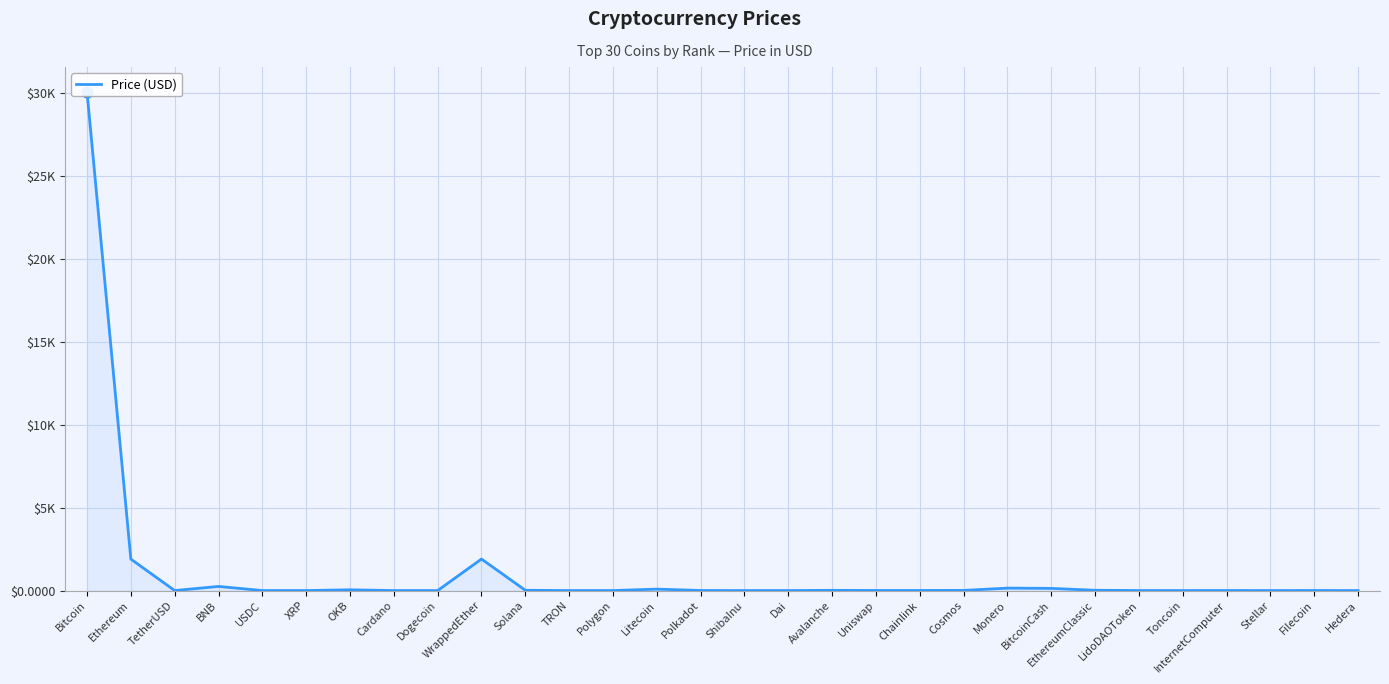

Which has a higher value, Cosmos or OKB?

OKB